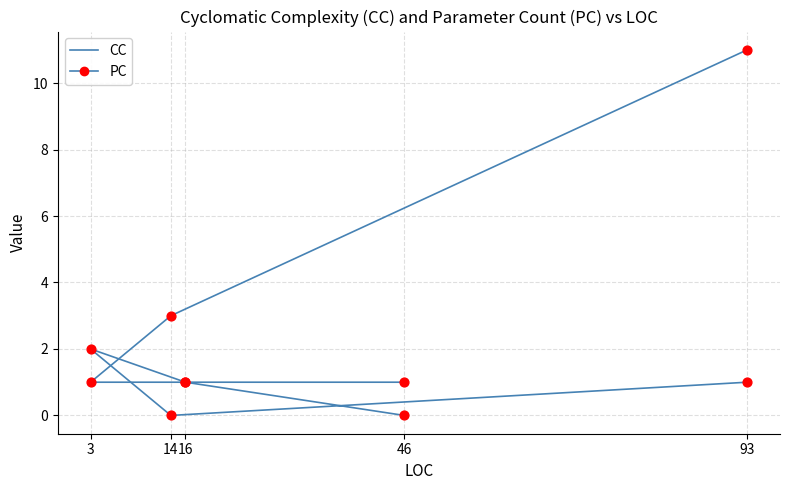

At how many categories does at least one series exceed 7?

1